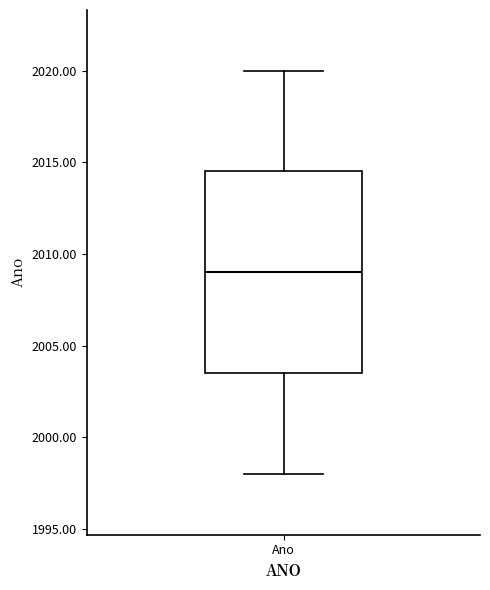

Read this box plot against the y-axis: the position of the median line, the range covered by the box, and the ends of both whiskers. The values are not printed on the chart, so give them approximately, as read against the axis.

median 2009.0, box 2003.5 to 2014.5, whiskers 1998.0 to 2020.0